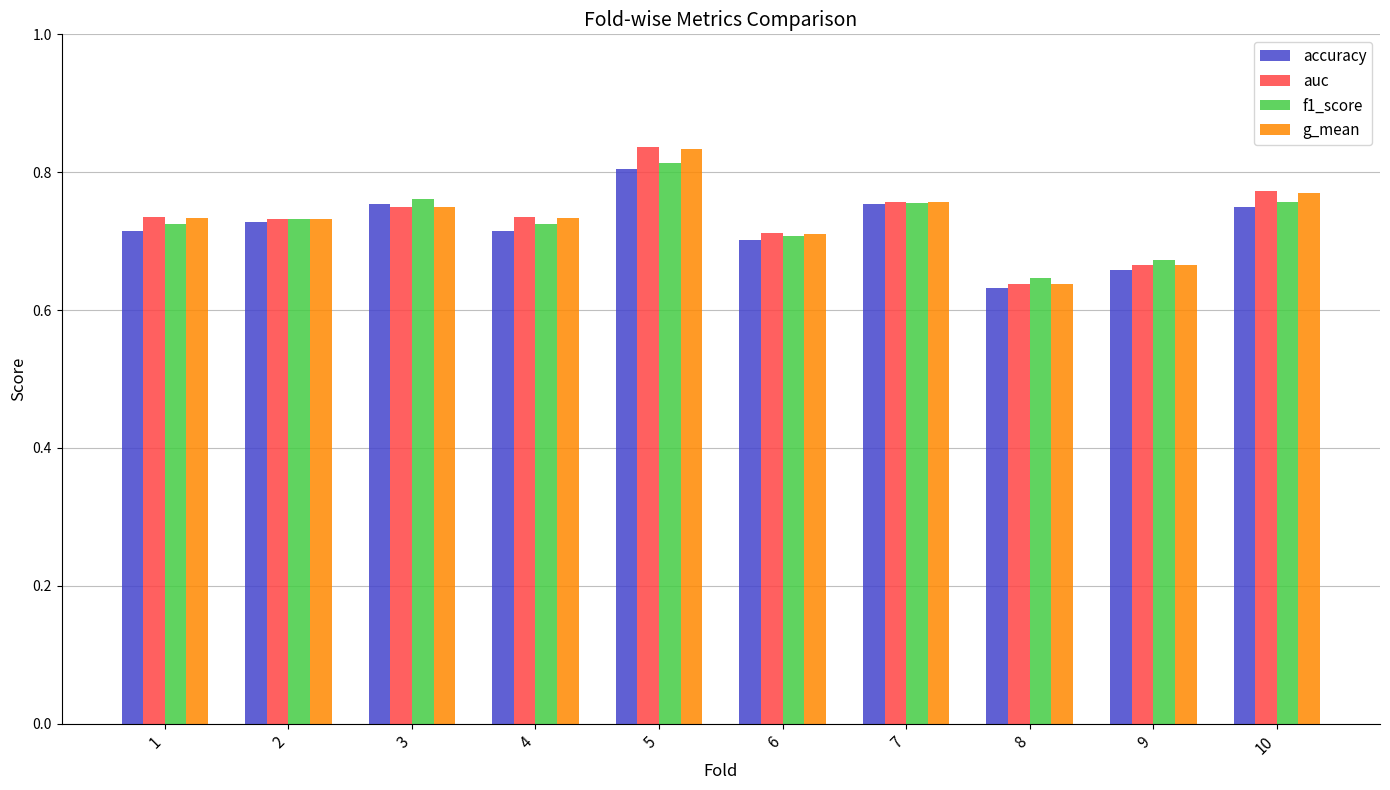

At which label does g_mean reach its peak?

5